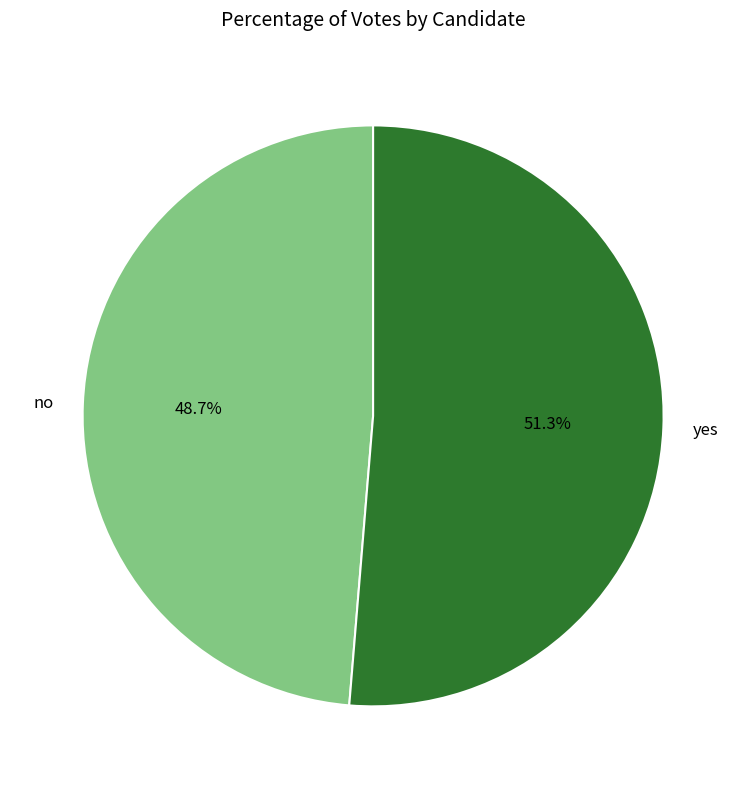

Does yes represent more than half of the total?

Yes